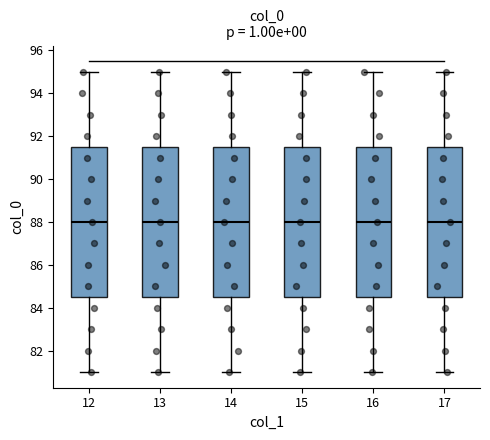

Reading left to right, transcribe this box plot: for each box, give where its median line is, the range the box spans, and where its two whiskers end, as read against the y-axis. The values are not printed on the chart, so give them approximately, as read against the axis.

12: median 88.0, box 84.6 to 91.6, whiskers 81.0 to 95.0
13: median 88.0, box 84.6 to 91.6, whiskers 81.0 to 95.0
14: median 88.0, box 84.6 to 91.6, whiskers 81.0 to 95.0
15: median 88.0, box 84.6 to 91.6, whiskers 81.0 to 95.0
16: median 88.0, box 84.6 to 91.6, whiskers 81.0 to 95.0
17: median 88.0, box 84.6 to 91.6, whiskers 81.0 to 95.0